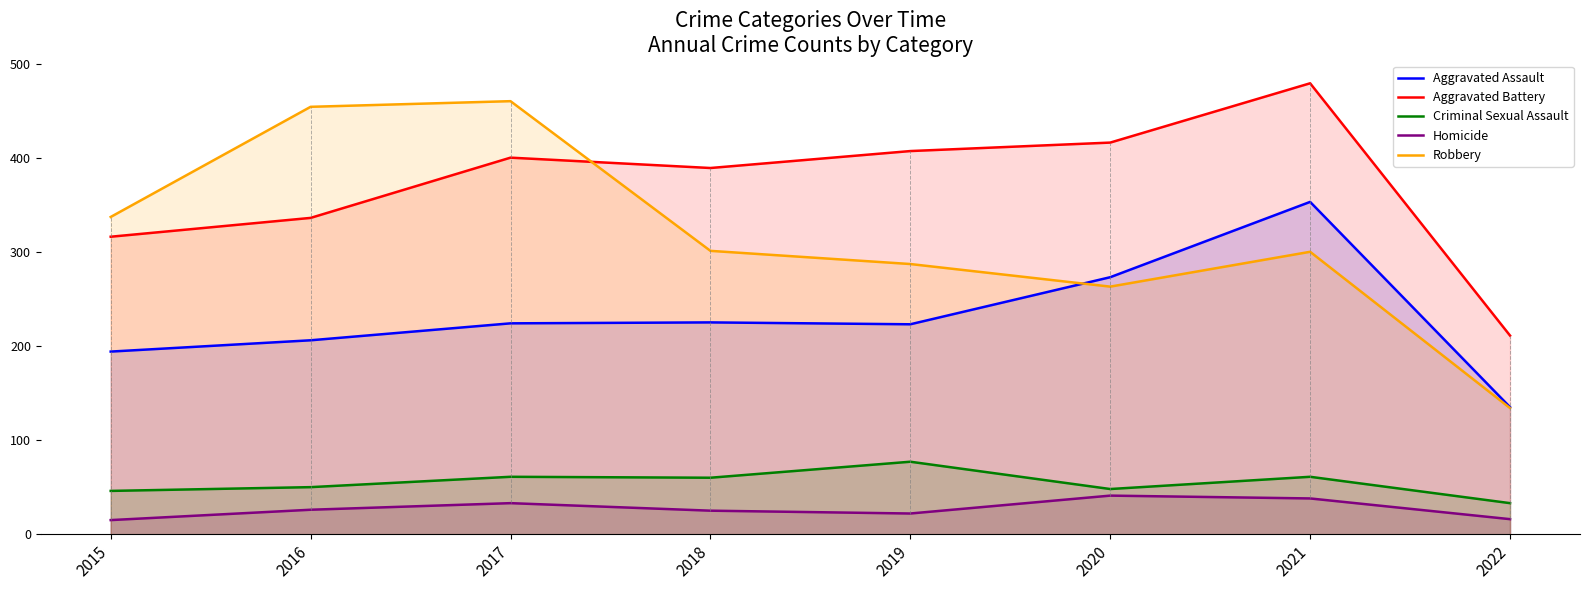

What is the difference between the second highest and second lowest values in the Robbery series?

191